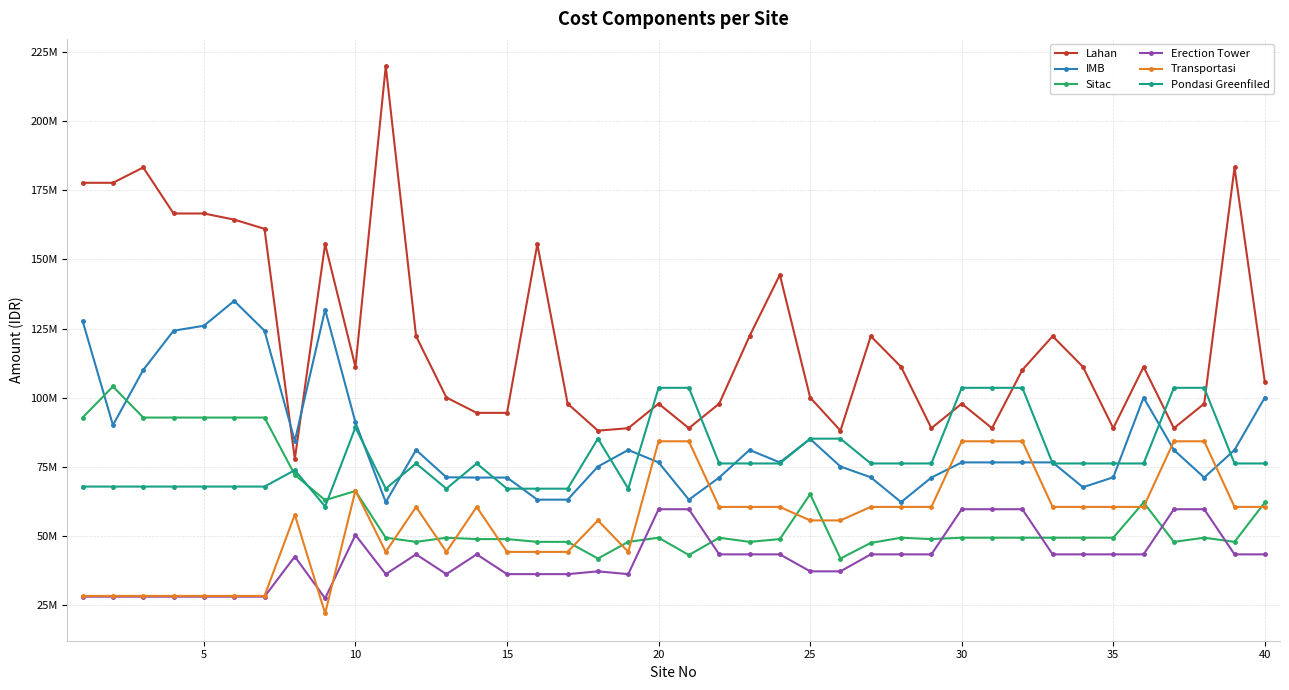

How many interior local peaks does the Pondasi Greenfiled series have?

5